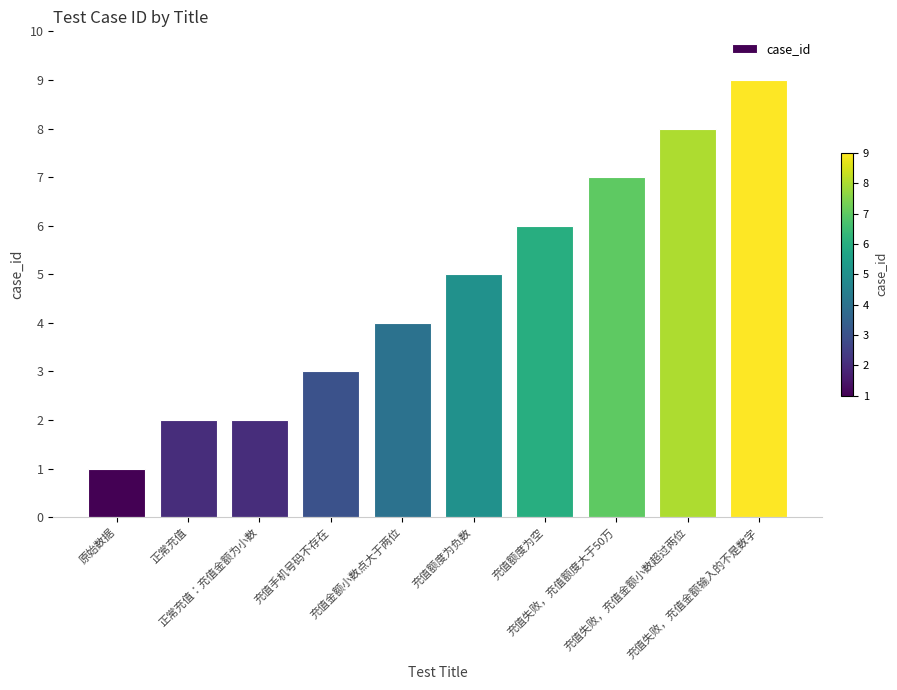

What is the average value?

5